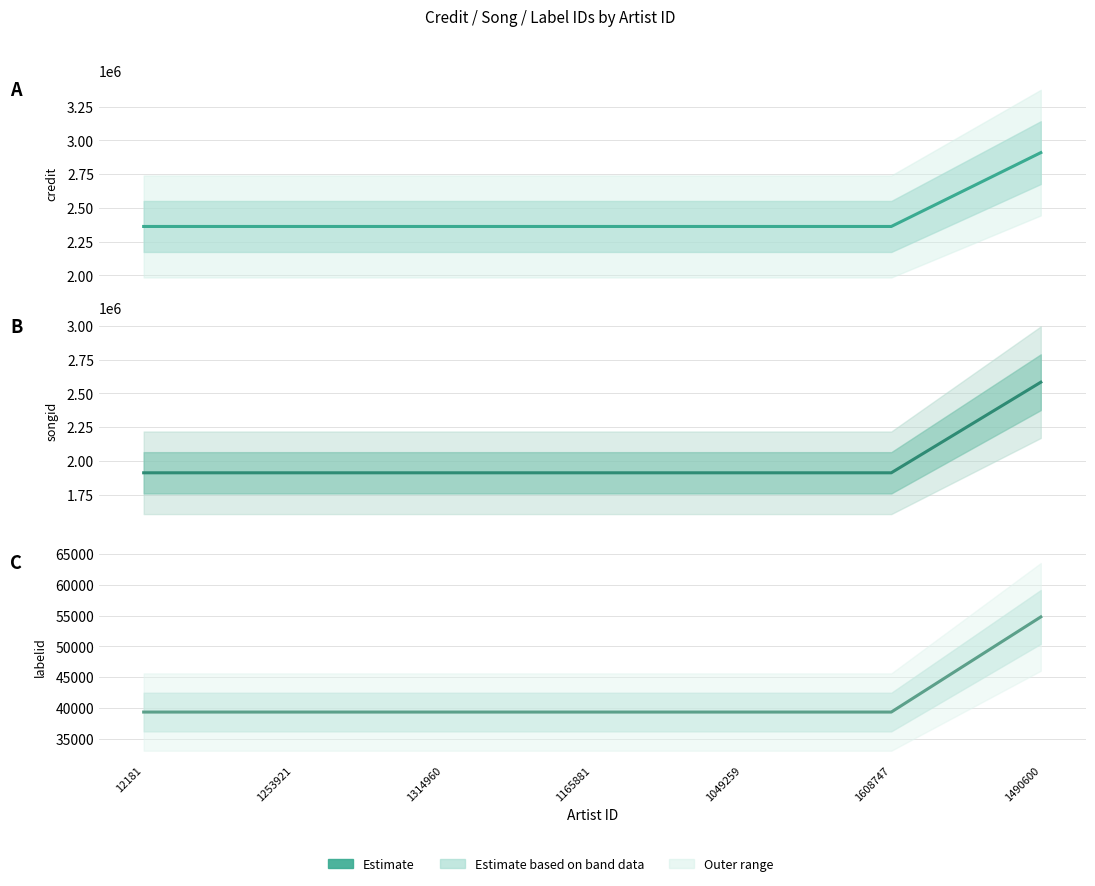

Which series changed the most between 1253921 and 1608747?

credit